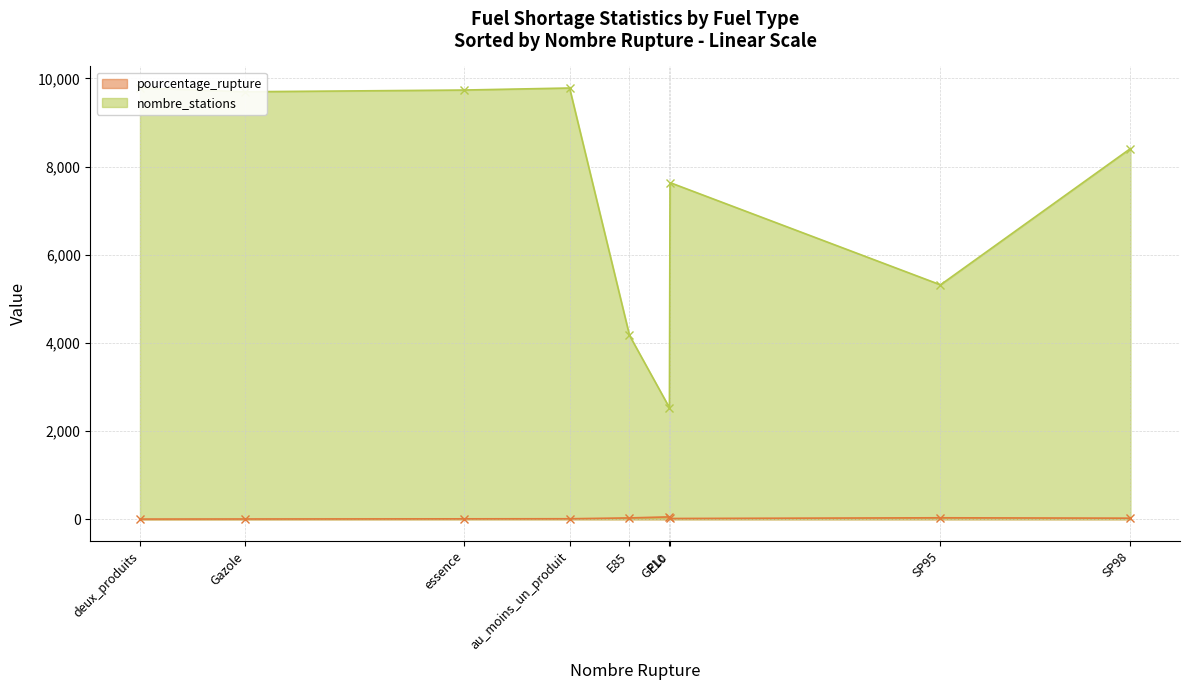

What is the difference between the highest and lowest values at deux_produits?

9778.6